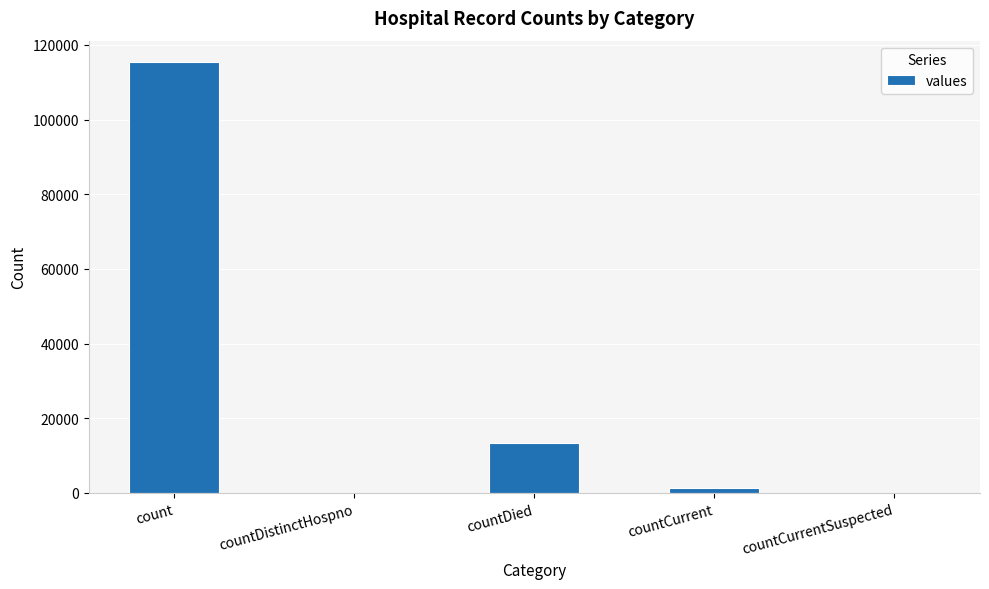

Reading left to right, extract all data points from this chart.

115379	0	13343	1383	0